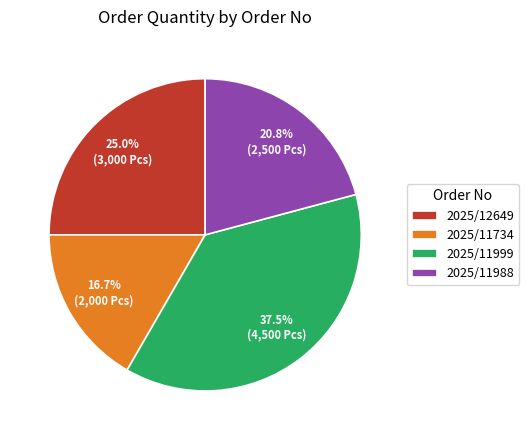

Rank the categories by value from highest to lowest.

2025/11999, 2025/12649, 2025/11988, 2025/11734